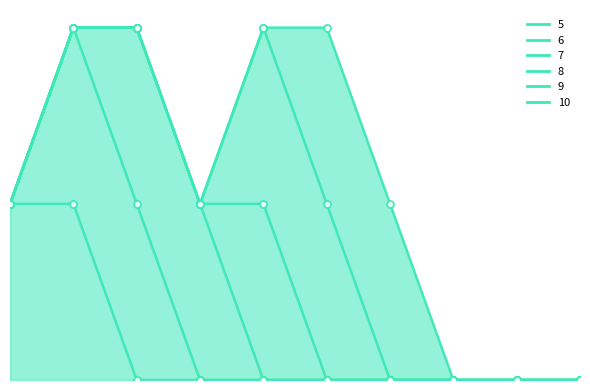

Reading left to right, list all the values displayed in this chart.

5: 1=1	2=1	3=0	4=0	5=0	6=0	7=0	8=0	9=0	10=0
6: 1=0	2=1	3=1	4=0	5=0	6=0	7=0	8=0	9=0	10=0
7: 1=0	2=0	3=1	4=1	5=0	6=0	7=0	8=0	9=0	10=0
8: 1=0	2=0	3=0	4=0	5=1	6=0	7=0	8=0	9=0	10=0
9: 1=0	2=0	3=0	4=0	5=1	6=1	7=0	8=0	9=0	10=0
10: 1=0	2=0	3=0	4=0	5=0	6=1	7=1	8=0	9=0	10=0